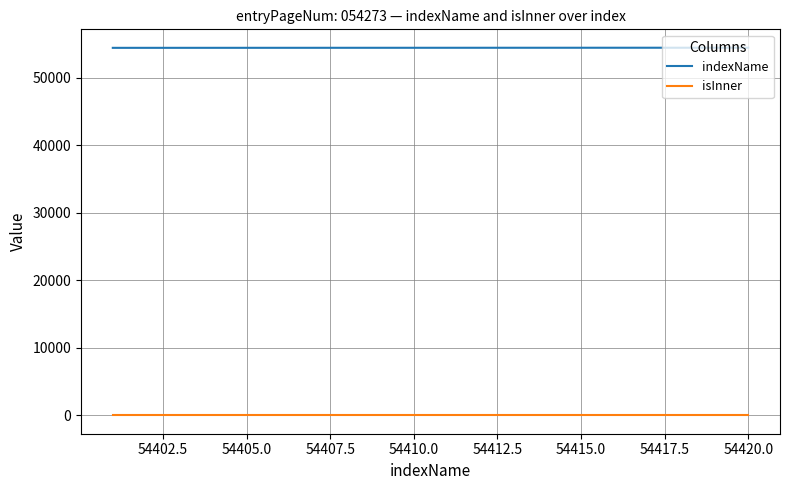

What is the minimum value for indexName?

54401